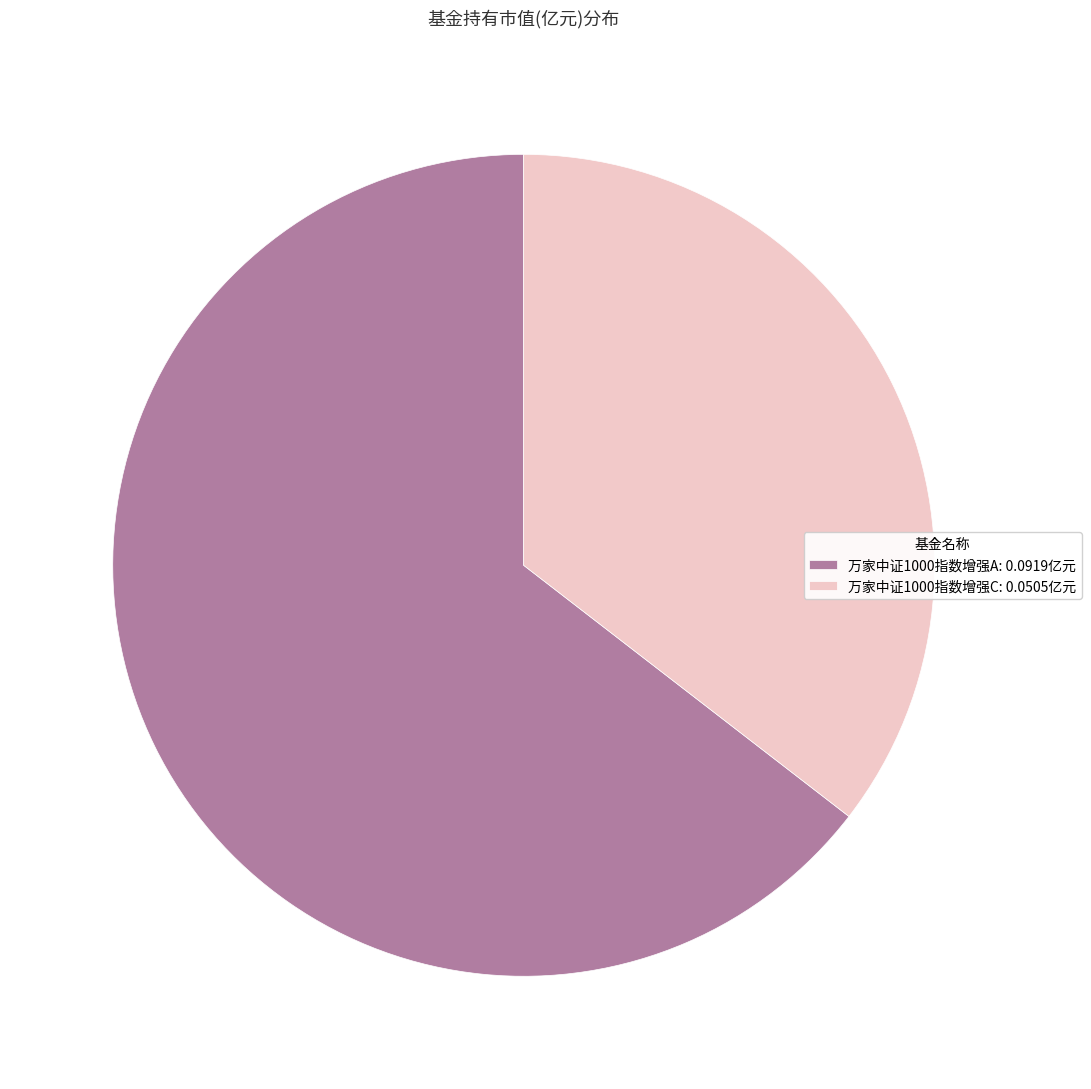

Do 万家中证1000指数增强A and 万家中证1000指数增强C together represent more than half of the pie?

Yes